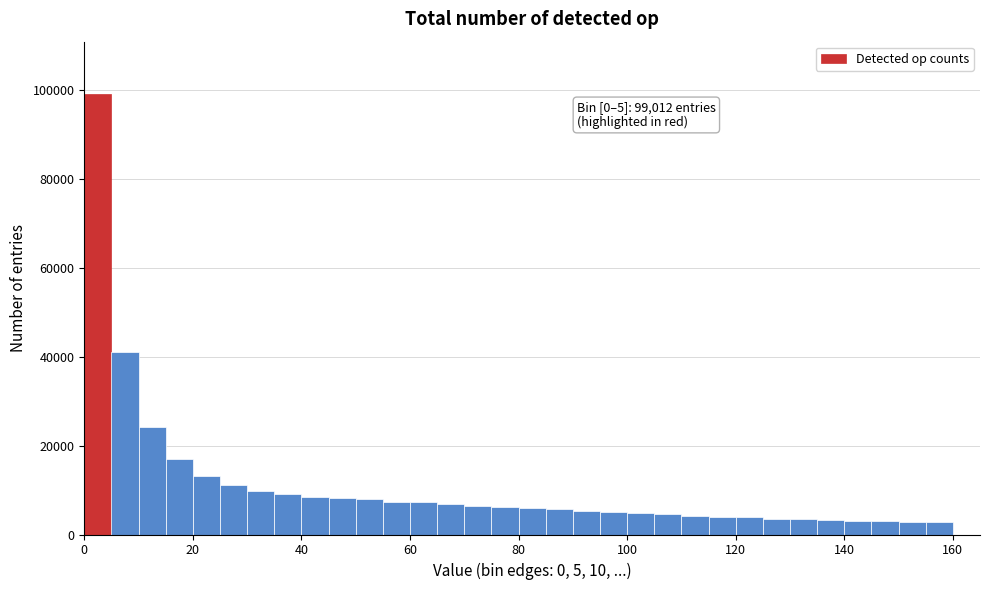

Read against the x-axis, roughly where is the centre of the tallest bar?

2